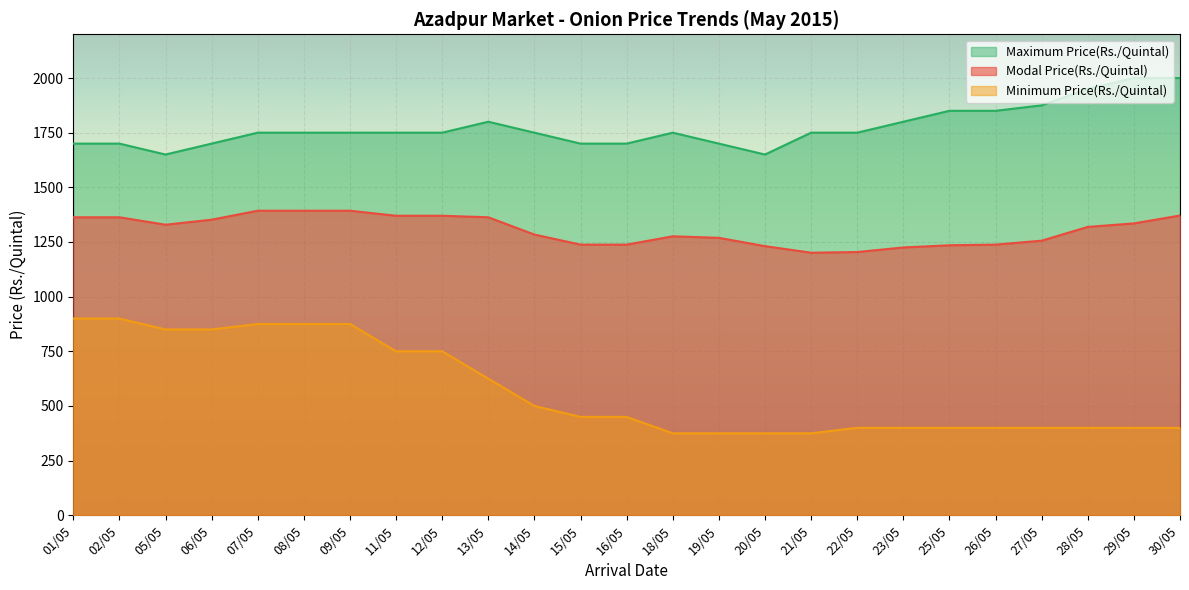

How many values in the Modal Price(Rs./Quintal) series exceed 1319?

12